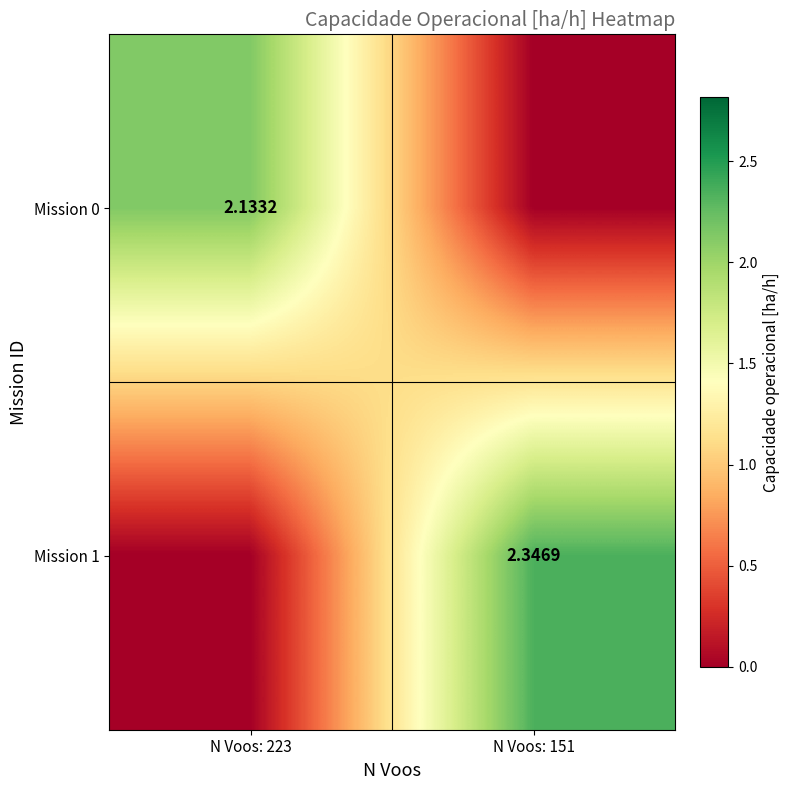

Count the number of data series in this chart.

2